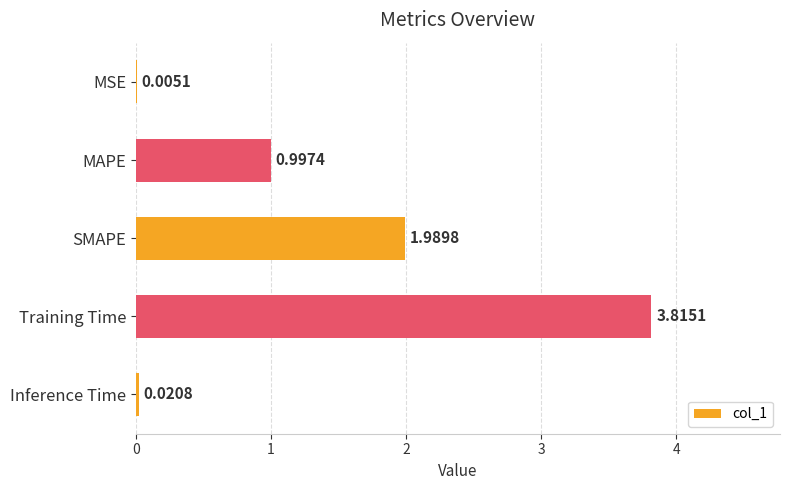

What is the sum of all values?

6.8